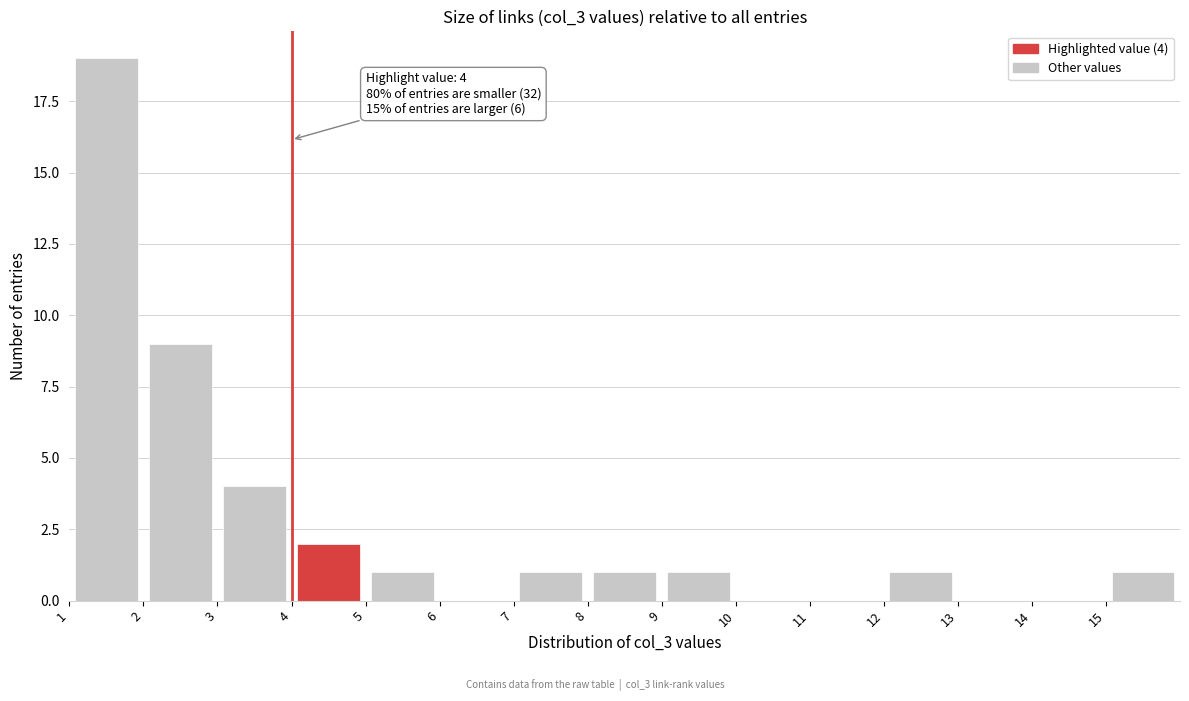

Which range on the x-axis has the tallest bar?

1 to 2